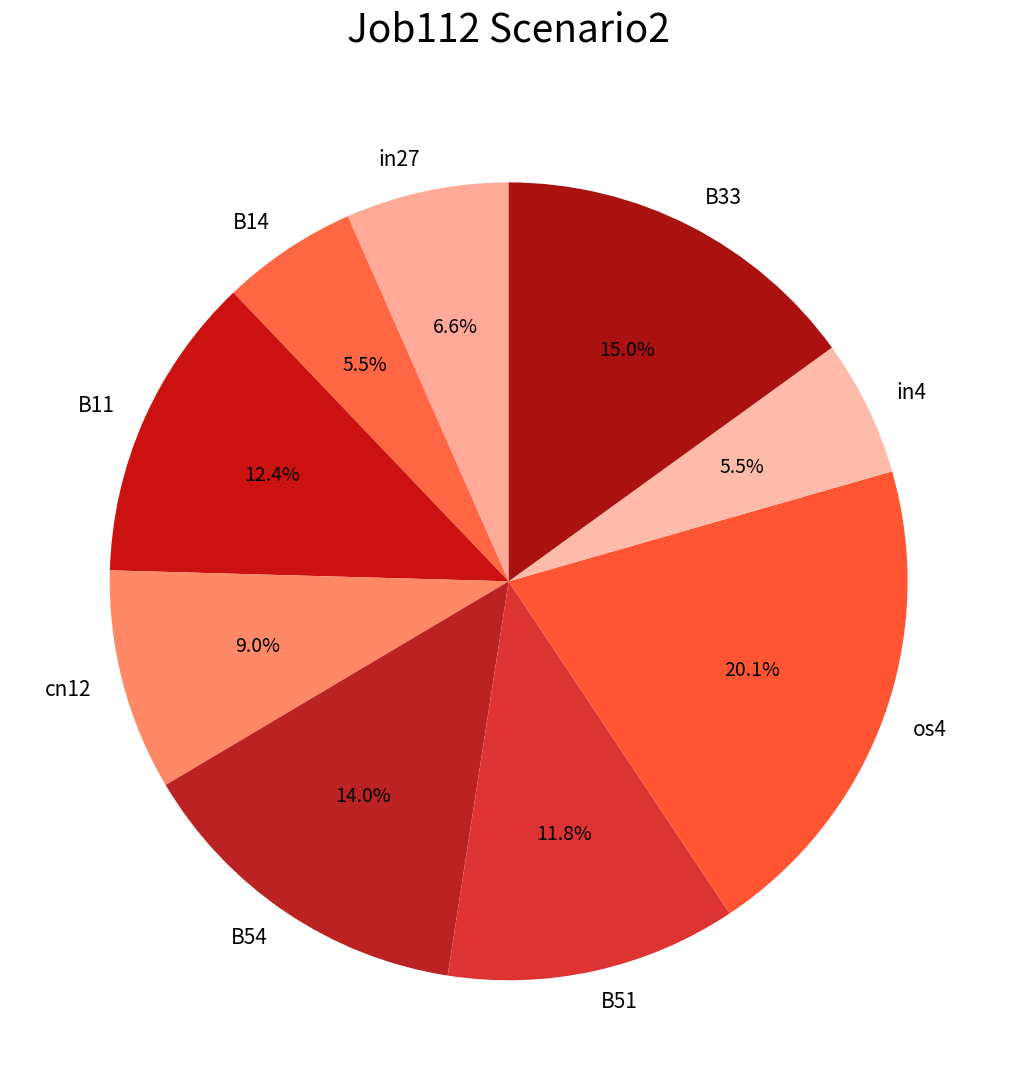

Which category has the biggest portion of the pie?

os4